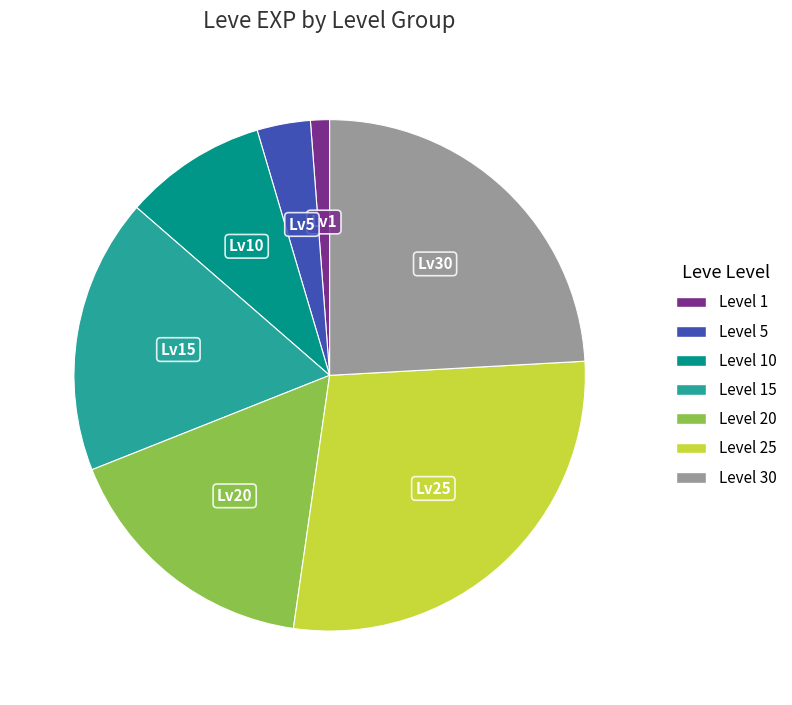

Is the sum of Level 15 and Level 5 greater than half?

No